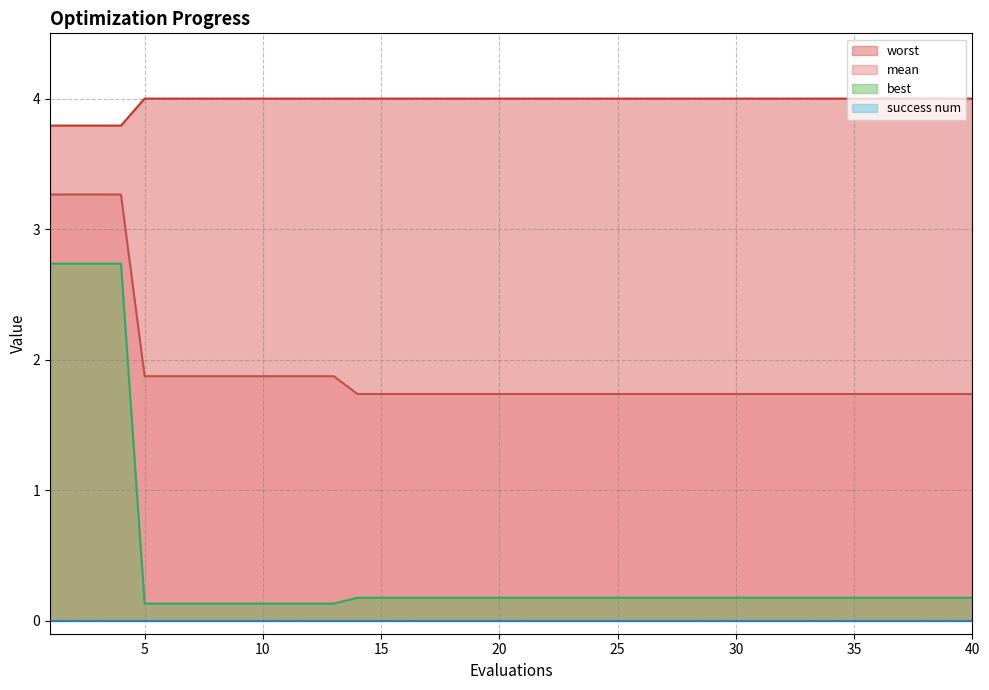

What is the maximum value for best?

2.7